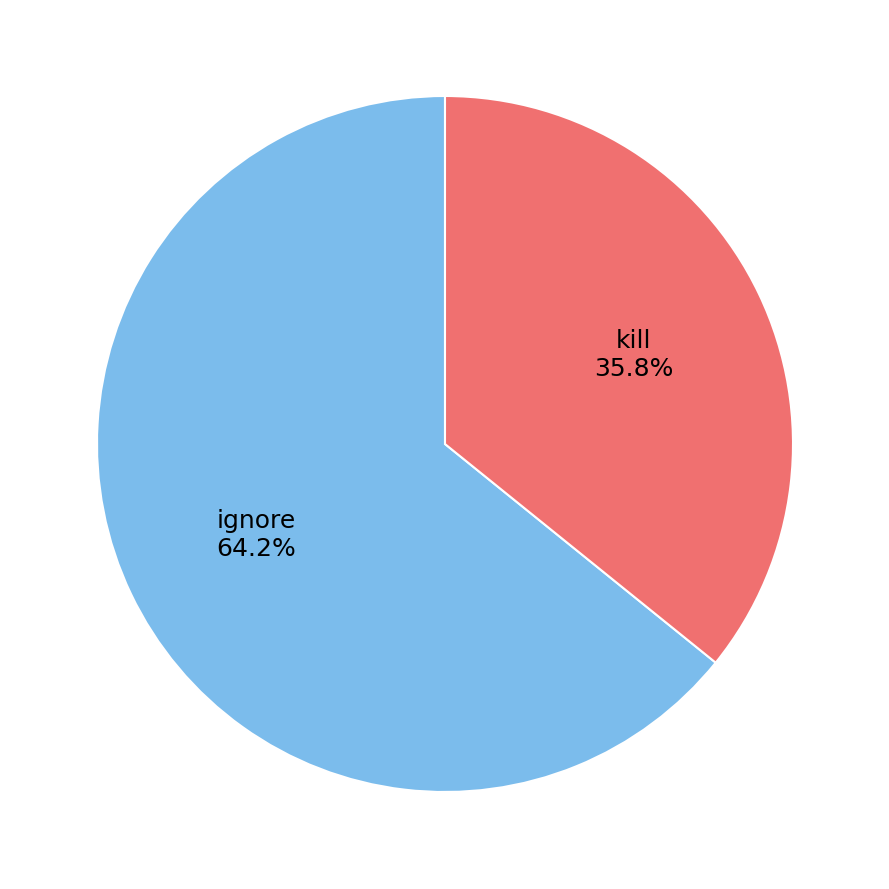

What is the smallest slice in the pie chart?

kill